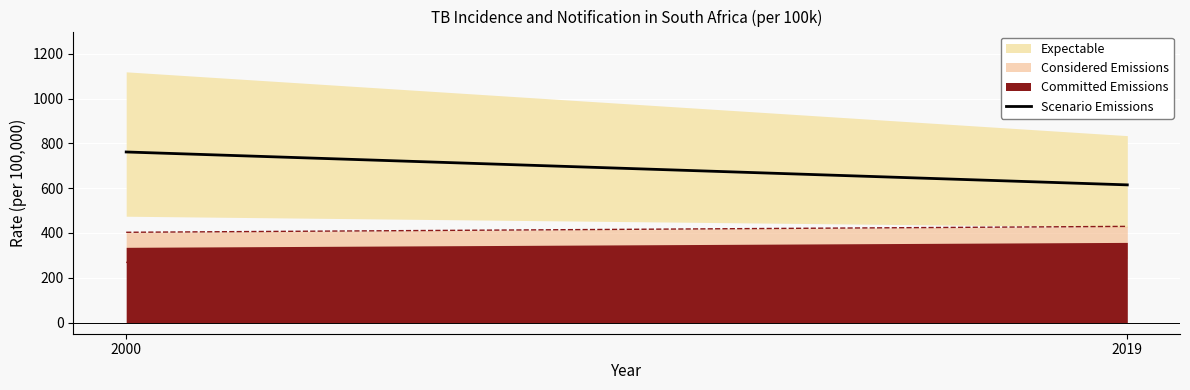

Between 2019 and 2000, which is larger?

2000